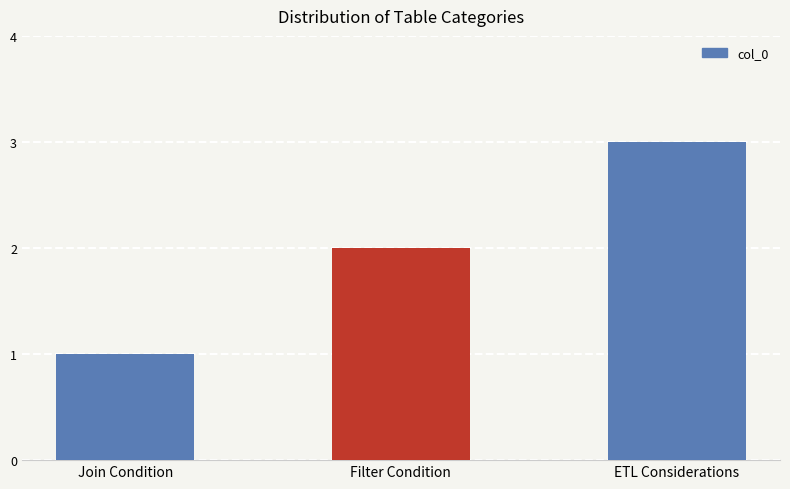

How many data points are less than 2?

1